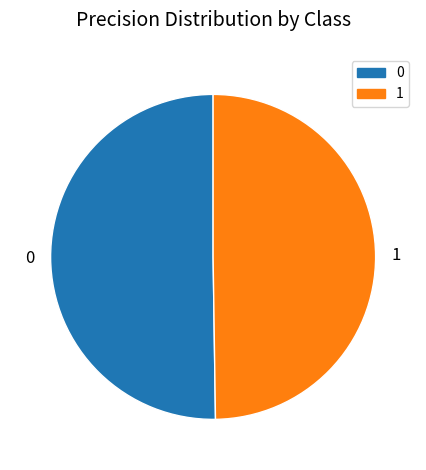

How many slices are in this pie chart?

2